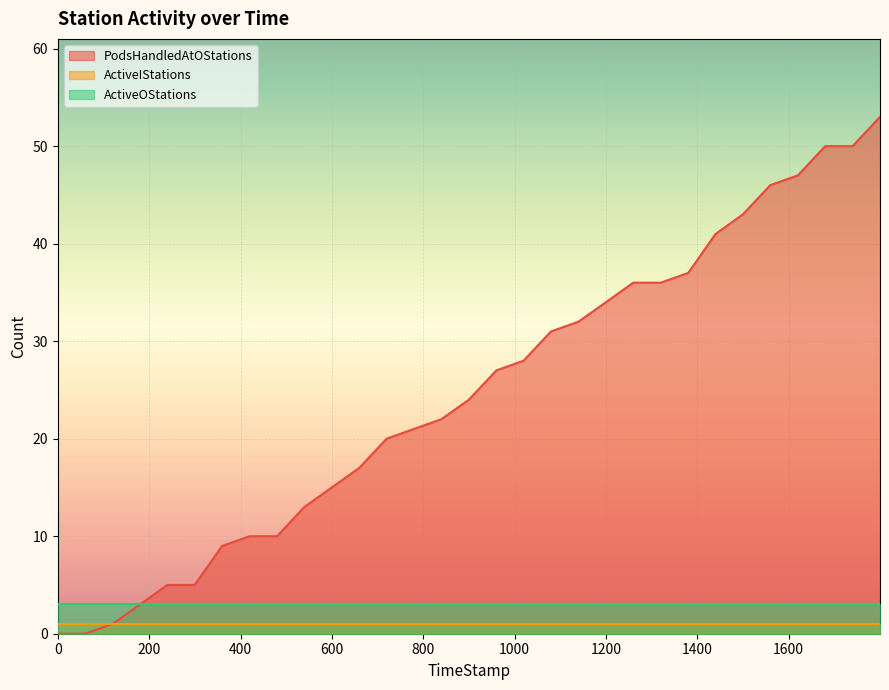

Count the number of categories in the chart.

31